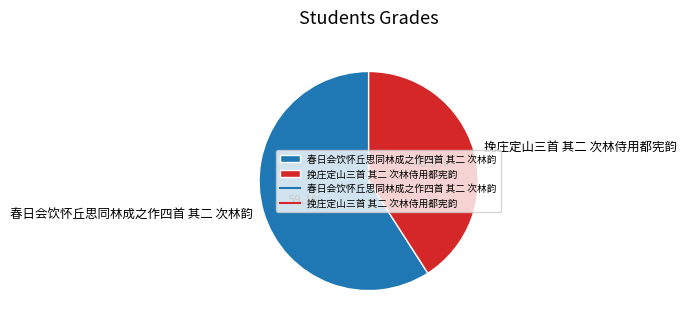

Do 挽庄定山三首 其二 次林侍用都宪韵 and 春日会饮怀丘思同林成之作四首 其二 次林韵 together represent more than half of the pie?

Yes